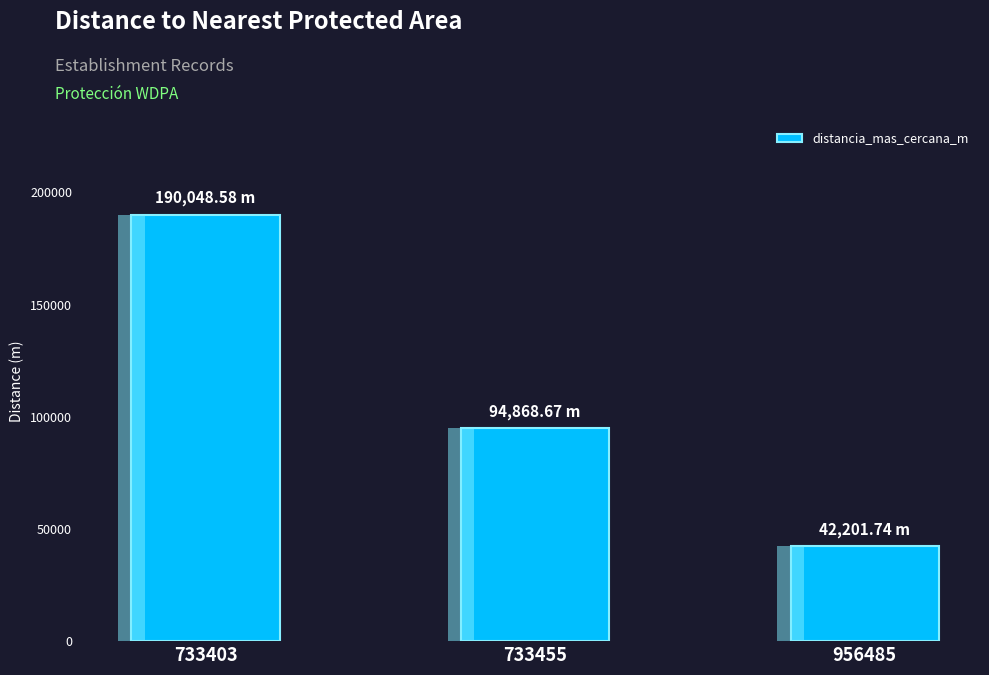

What is the minimum value shown in the chart?

42201.7